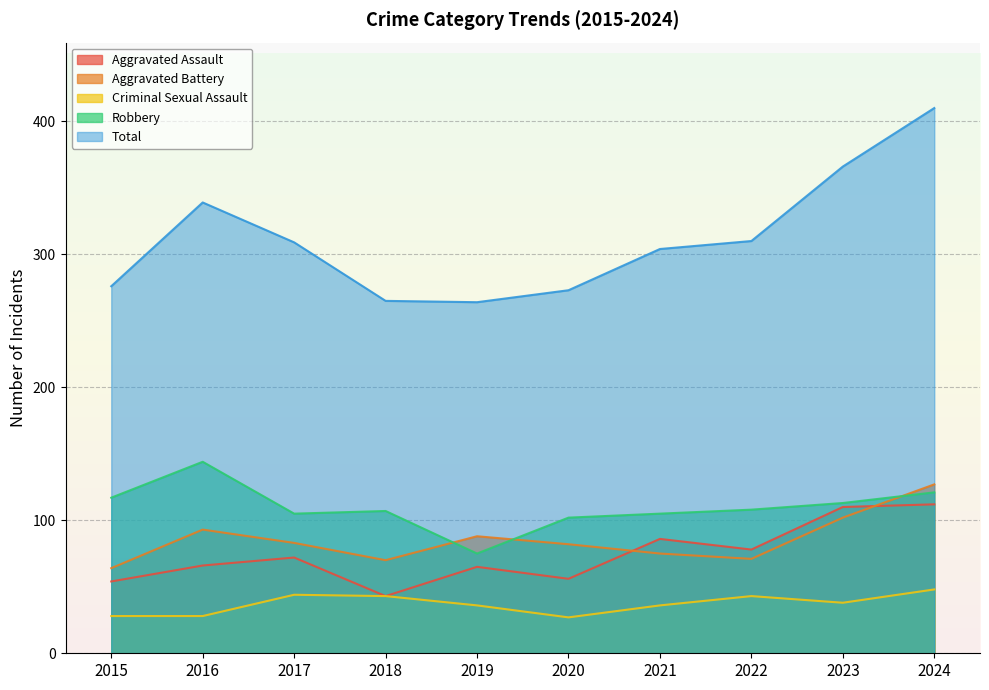

What are all the series names shown in the legend?

Aggravated Assault, Aggravated Battery, Criminal Sexual Assault, Robbery, Total